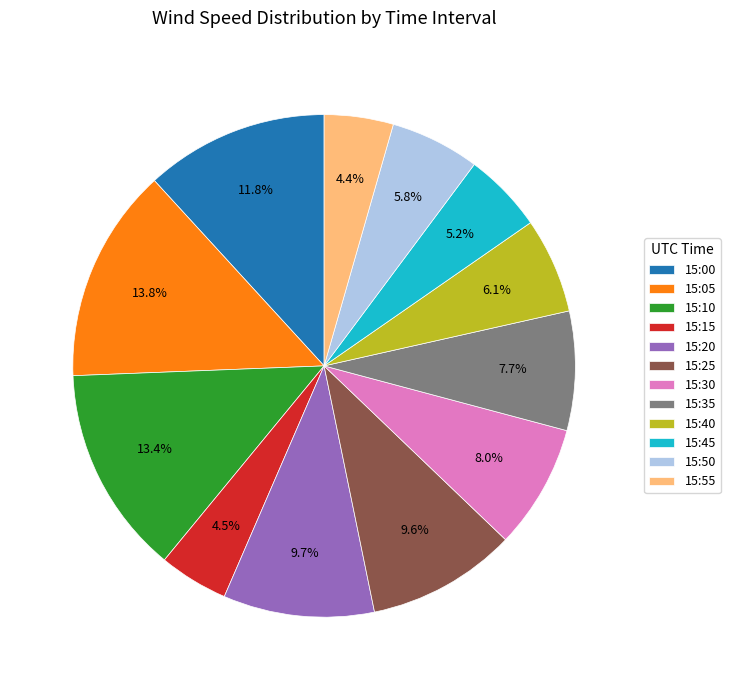

What is the total percentage of 15:50 and 15:55?

10.2%